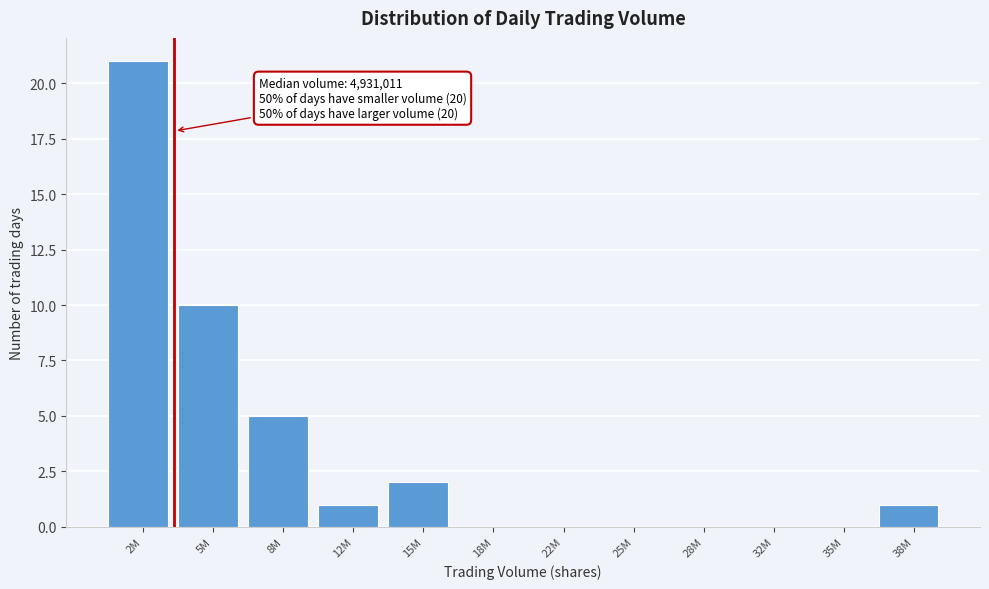

Reading right to left, what are all the values shown in this chart?

38M=1	35M=0	32M=0	28M=0	25M=0	22M=0	18M=0	15M=2	12M=1	8M=5	5M=10	2M=21